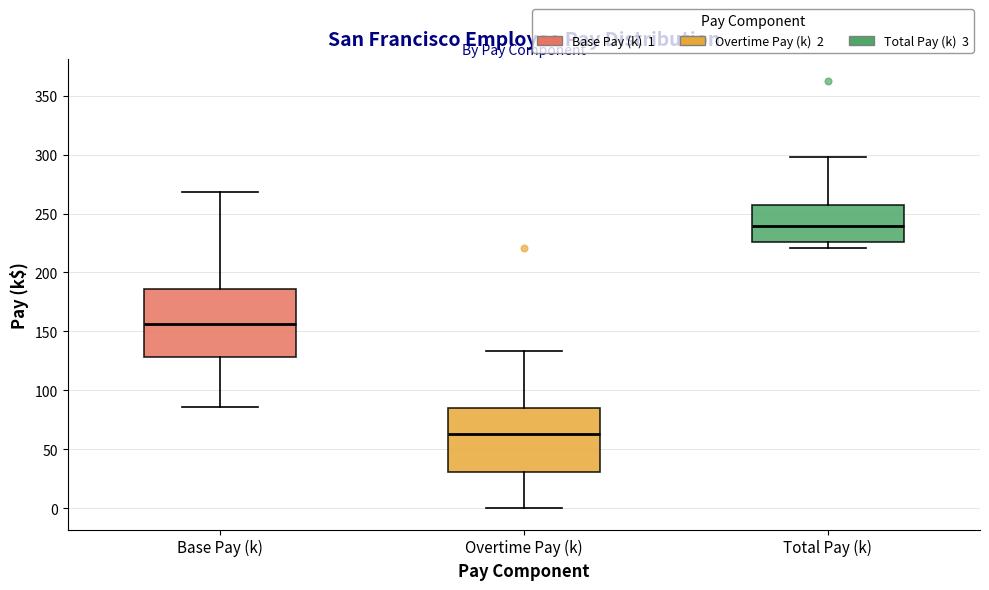

Reading left to right, transcribe this box plot: for each box, give where its median line is, the range the box spans, and where its two whiskers end, as read against the y-axis. The values are not printed on the chart, so give them approximately, as read against the axis.

Base Pay (k): median 155, box 130 to 185, whiskers 85 to 270
Overtime Pay (k): median 65, box 30 to 85, whiskers 0 to 135
Total Pay (k): median 240, box 225 to 260, whiskers 220 to 300